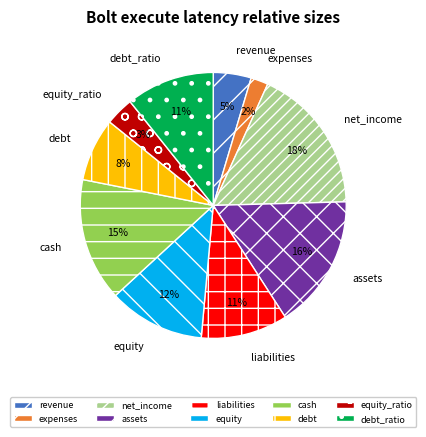

The liabilities slice represents 11% of the pie. True or false?

True